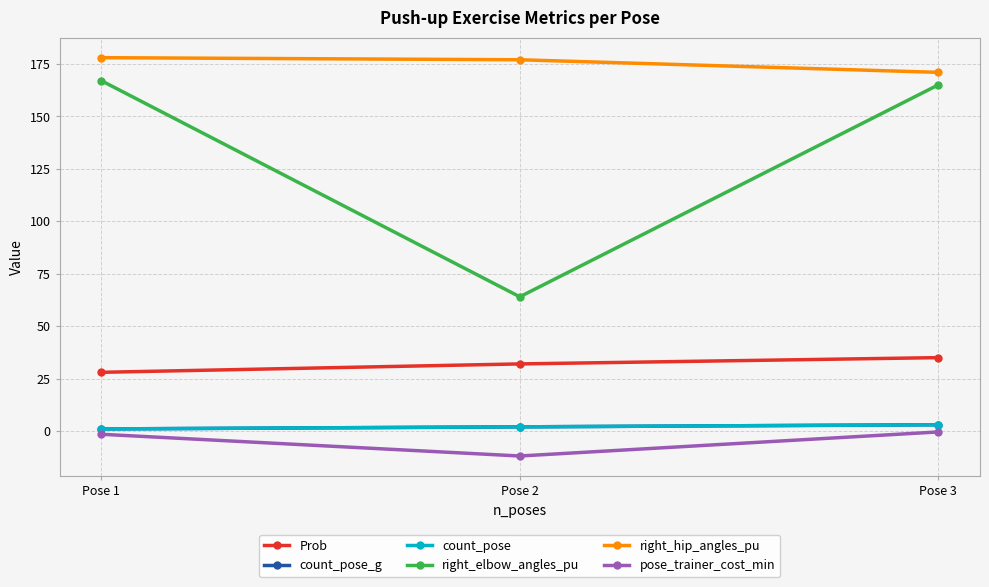

Does the chart have visible grid lines?

Yes